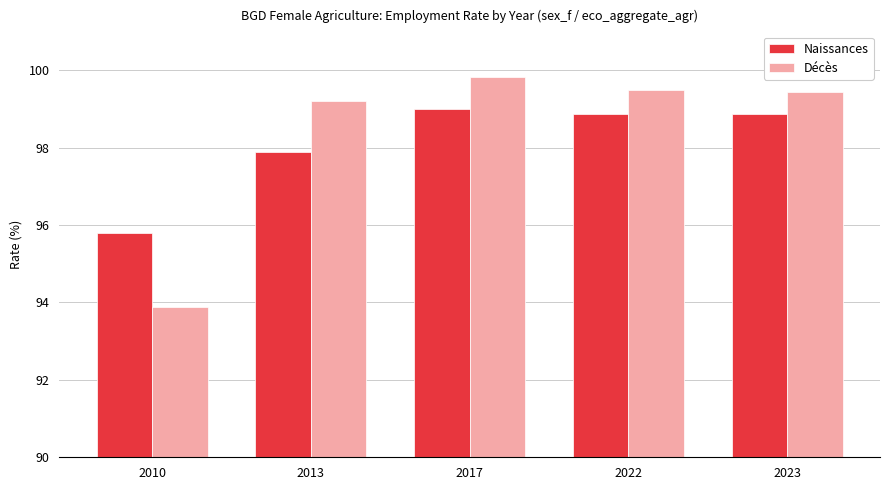

Rank the series at 2013 from highest to lowest value.

Décès, Naissances